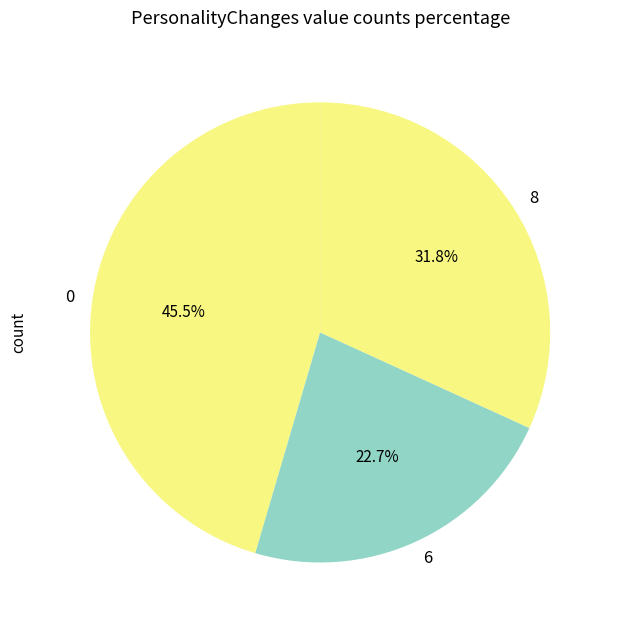

What portion of the pie excludes 0?

54.5%